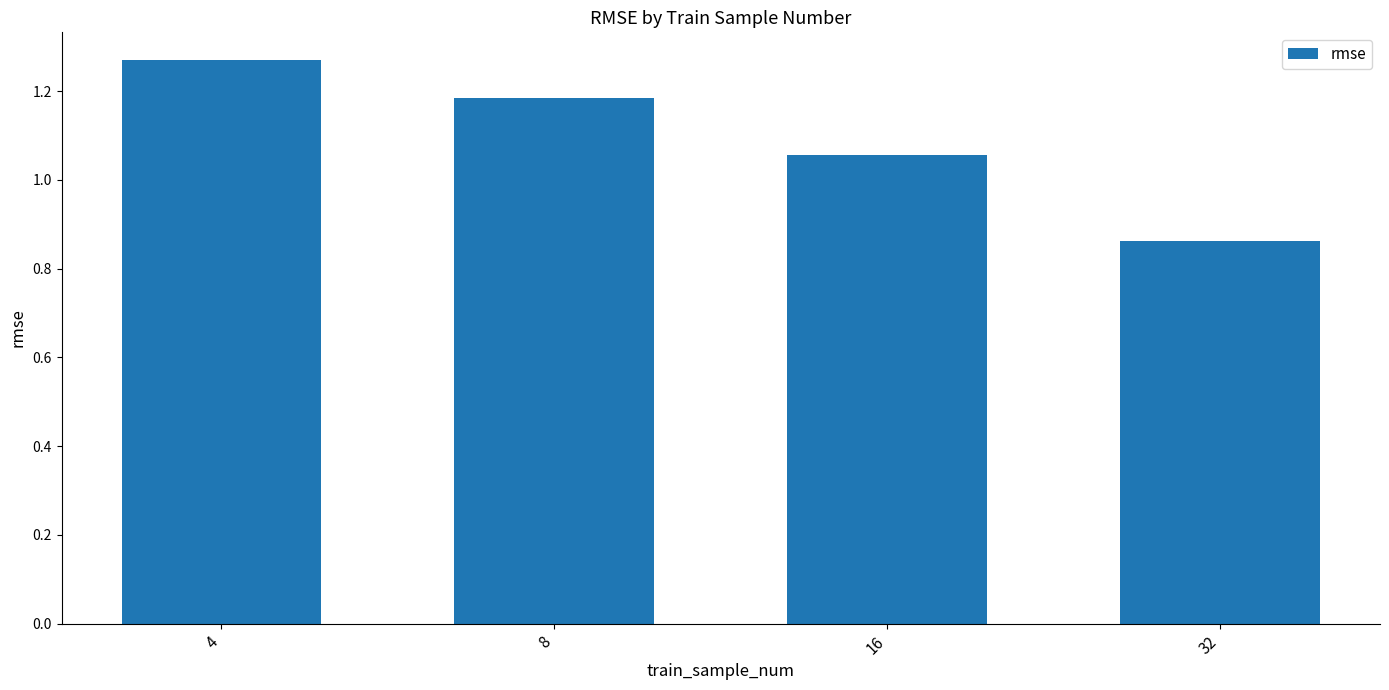

Rank the categories by value from highest to lowest.

4, 8, 16, 32